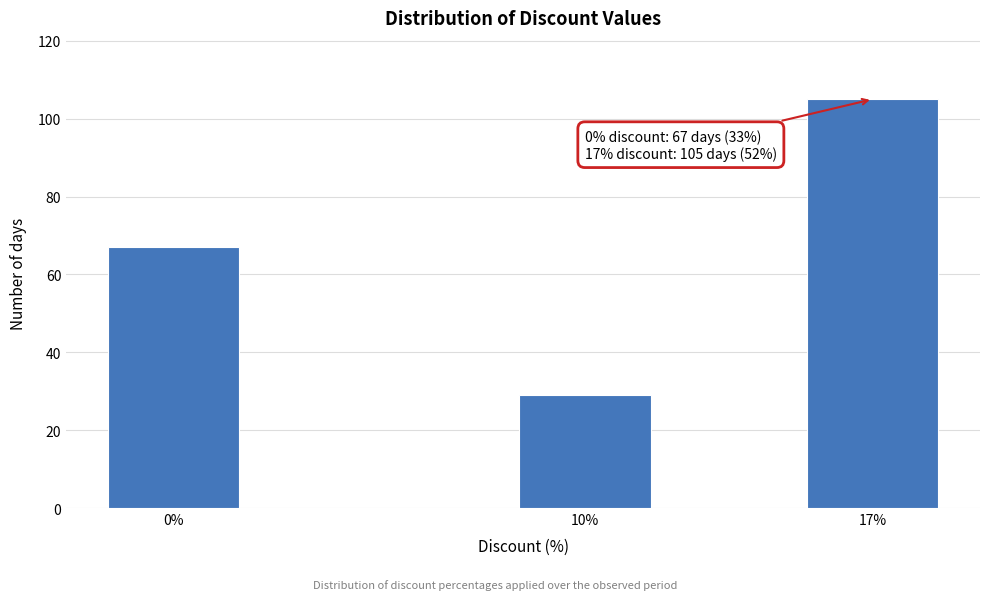

Reading left to right, list all the values displayed in this chart.

67	29	105